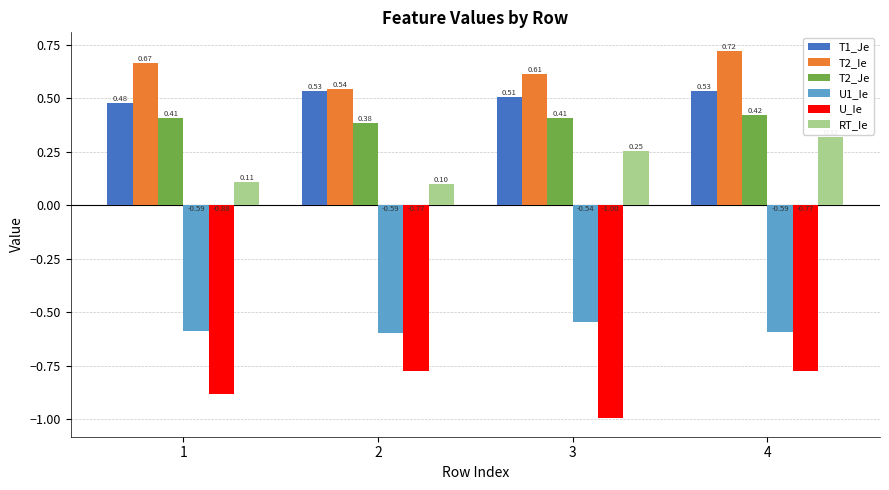

What is the spread (max minus min) of values at 1?

1.5